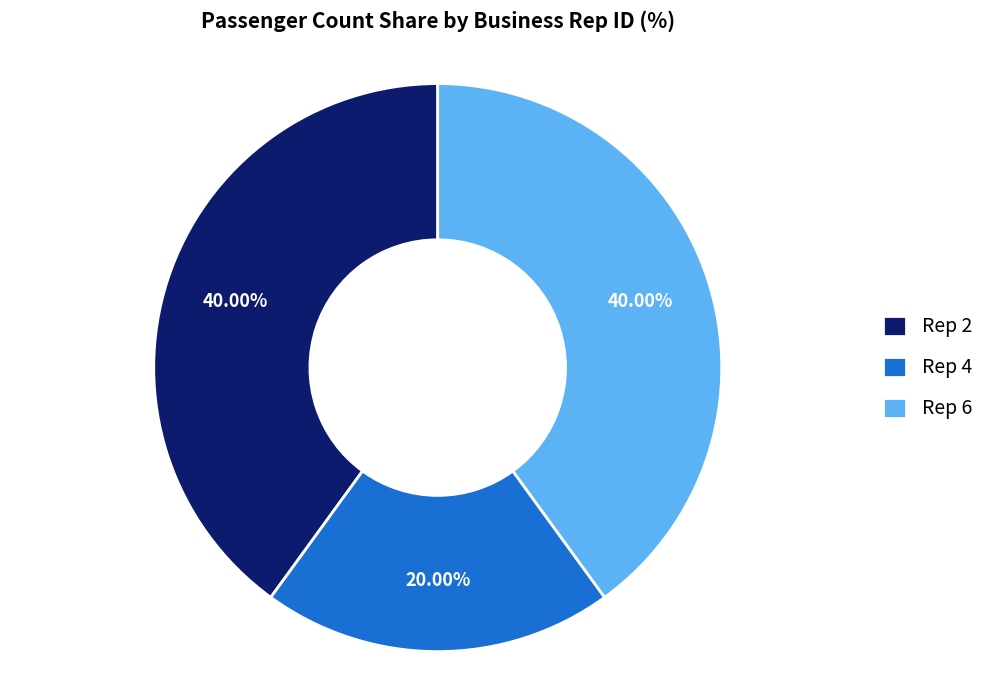

Do Rep 4 and Rep 2 together represent more than half of the pie?

Yes